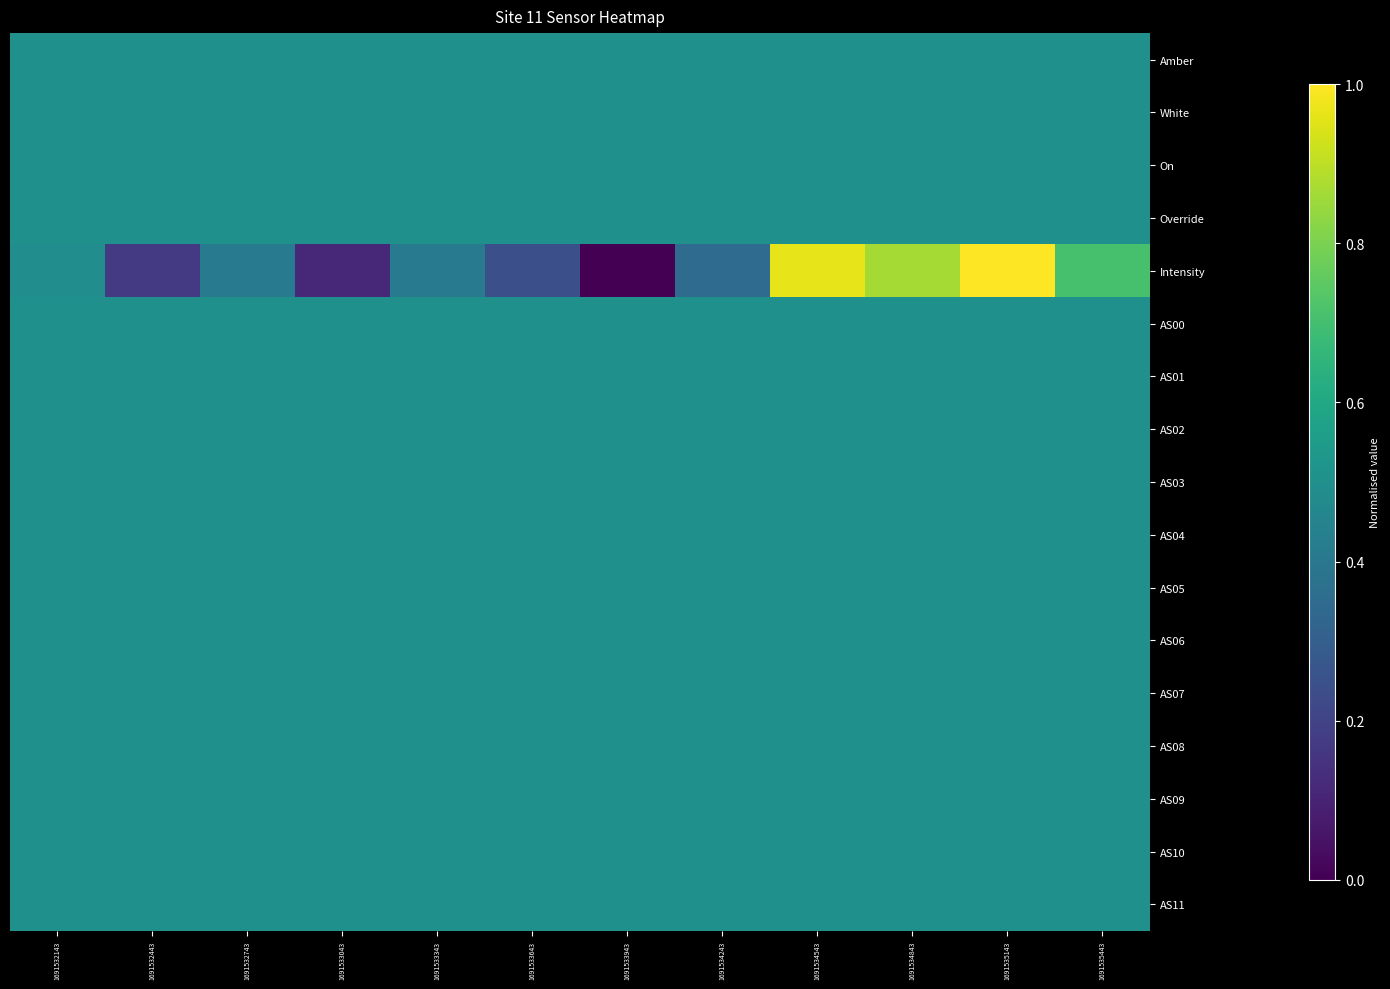

Reading left to right, extract all data points from this chart.

Amber: 1691532143=0.5	1691532443=0.5	1691532743=0.5	1691533043=0.5	1691533343=0.5	1691533643=0.5	1691533943=0.5	1691534243=0.5	1691534543=0.5	1691534843=0.5	1691535143=0.5	1691535443=0.5
White: 1691532143=0.5	1691532443=0.5	1691532743=0.5	1691533043=0.5	1691533343=0.5	1691533643=0.5	1691533943=0.5	1691534243=0.5	1691534543=0.5	1691534843=0.5	1691535143=0.5	1691535443=0.5
On: 1691532143=0.5	1691532443=0.5	1691532743=0.5	1691533043=0.5	1691533343=0.5	1691533643=0.5	1691533943=0.5	1691534243=0.5	1691534543=0.5	1691534843=0.5	1691535143=0.5	1691535443=0.5
Override: 1691532143=0.5	1691532443=0.5	1691532743=0.5	1691533043=0.5	1691533343=0.5	1691533643=0.5	1691533943=0.5	1691534243=0.5	1691534543=0.5	1691534843=0.5	1691535143=0.5	1691535443=0.5
Intensity: 1691532143=0.5	1691532443=0.2	1691532743=0.4	1691533043=0.1	1691533343=0.4	1691533643=0.2	1691533943=0.0	1691534243=0.3	1691534543=1.0	1691534843=0.9	1691535143=1.0	1691535443=0.7
AS00: 1691532143=0.5	1691532443=0.5	1691532743=0.5	1691533043=0.5	1691533343=0.5	1691533643=0.5	1691533943=0.5	1691534243=0.5	1691534543=0.5	1691534843=0.5	1691535143=0.5	1691535443=0.5
AS01: 1691532143=0.5	1691532443=0.5	1691532743=0.5	1691533043=0.5	1691533343=0.5	1691533643=0.5	1691533943=0.5	1691534243=0.5	1691534543=0.5	1691534843=0.5	1691535143=0.5	1691535443=0.5
AS02: 1691532143=0.5	1691532443=0.5	1691532743=0.5	1691533043=0.5	1691533343=0.5	1691533643=0.5	1691533943=0.5	1691534243=0.5	1691534543=0.5	1691534843=0.5	1691535143=0.5	1691535443=0.5
AS03: 1691532143=0.5	1691532443=0.5	1691532743=0.5	1691533043=0.5	1691533343=0.5	1691533643=0.5	1691533943=0.5	1691534243=0.5	1691534543=0.5	1691534843=0.5	1691535143=0.5	1691535443=0.5
AS04: 1691532143=0.5	1691532443=0.5	1691532743=0.5	1691533043=0.5	1691533343=0.5	1691533643=0.5	1691533943=0.5	1691534243=0.5	1691534543=0.5	1691534843=0.5	1691535143=0.5	1691535443=0.5
AS05: 1691532143=0.5	1691532443=0.5	1691532743=0.5	1691533043=0.5	1691533343=0.5	1691533643=0.5	1691533943=0.5	1691534243=0.5	1691534543=0.5	1691534843=0.5	1691535143=0.5	1691535443=0.5
AS06: 1691532143=0.5	1691532443=0.5	1691532743=0.5	1691533043=0.5	1691533343=0.5	1691533643=0.5	1691533943=0.5	1691534243=0.5	1691534543=0.5	1691534843=0.5	1691535143=0.5	1691535443=0.5
AS07: 1691532143=0.5	1691532443=0.5	1691532743=0.5	1691533043=0.5	1691533343=0.5	1691533643=0.5	1691533943=0.5	1691534243=0.5	1691534543=0.5	1691534843=0.5	1691535143=0.5	1691535443=0.5
AS08: 1691532143=0.5	1691532443=0.5	1691532743=0.5	1691533043=0.5	1691533343=0.5	1691533643=0.5	1691533943=0.5	1691534243=0.5	1691534543=0.5	1691534843=0.5	1691535143=0.5	1691535443=0.5
AS09: 1691532143=0.5	1691532443=0.5	1691532743=0.5	1691533043=0.5	1691533343=0.5	1691533643=0.5	1691533943=0.5	1691534243=0.5	1691534543=0.5	1691534843=0.5	1691535143=0.5	1691535443=0.5
AS10: 1691532143=0.5	1691532443=0.5	1691532743=0.5	1691533043=0.5	1691533343=0.5	1691533643=0.5	1691533943=0.5	1691534243=0.5	1691534543=0.5	1691534843=0.5	1691535143=0.5	1691535443=0.5
AS11: 1691532143=0.5	1691532443=0.5	1691532743=0.5	1691533043=0.5	1691533343=0.5	1691533643=0.5	1691533943=0.5	1691534243=0.5	1691534543=0.5	1691534843=0.5	1691535143=0.5	1691535443=0.5